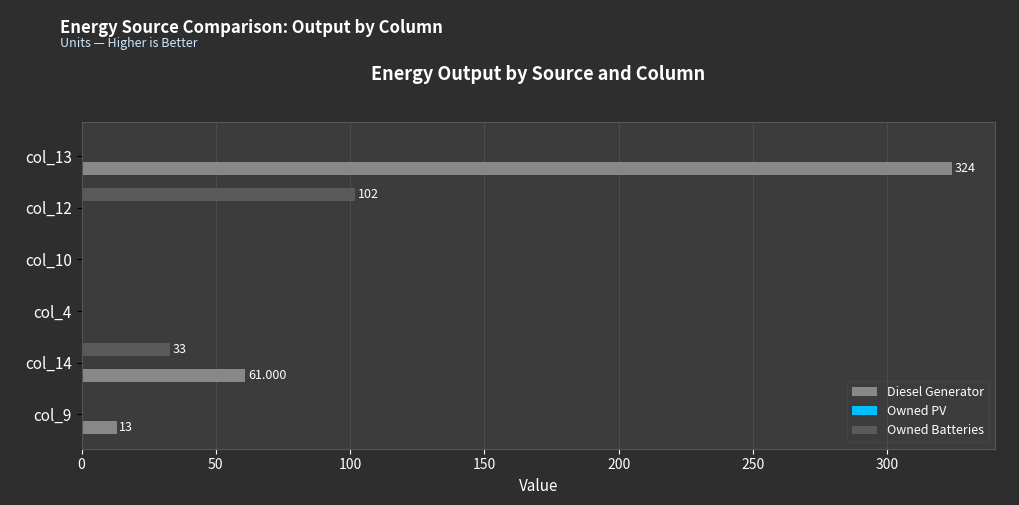

Is the value of Owned Batteries at col_12 greater than the value of Diesel Generator at col_13?

No